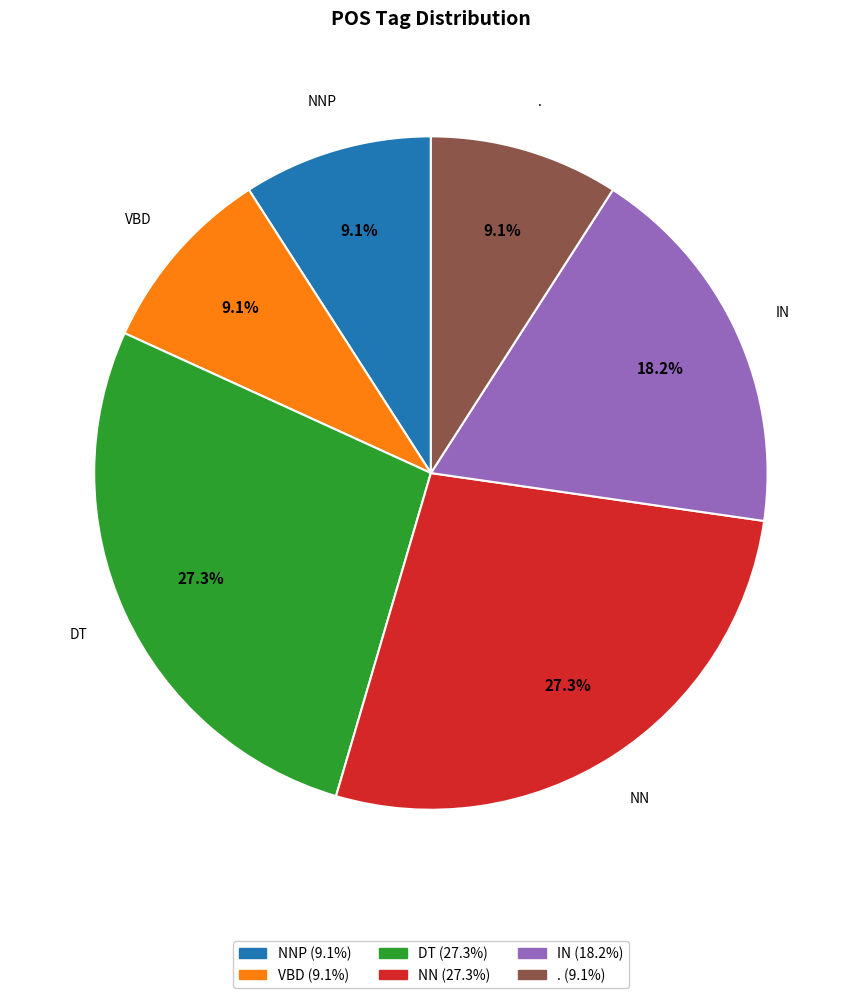

To the nearest percent, what is the difference between the largest and smallest slice percentages?

18%